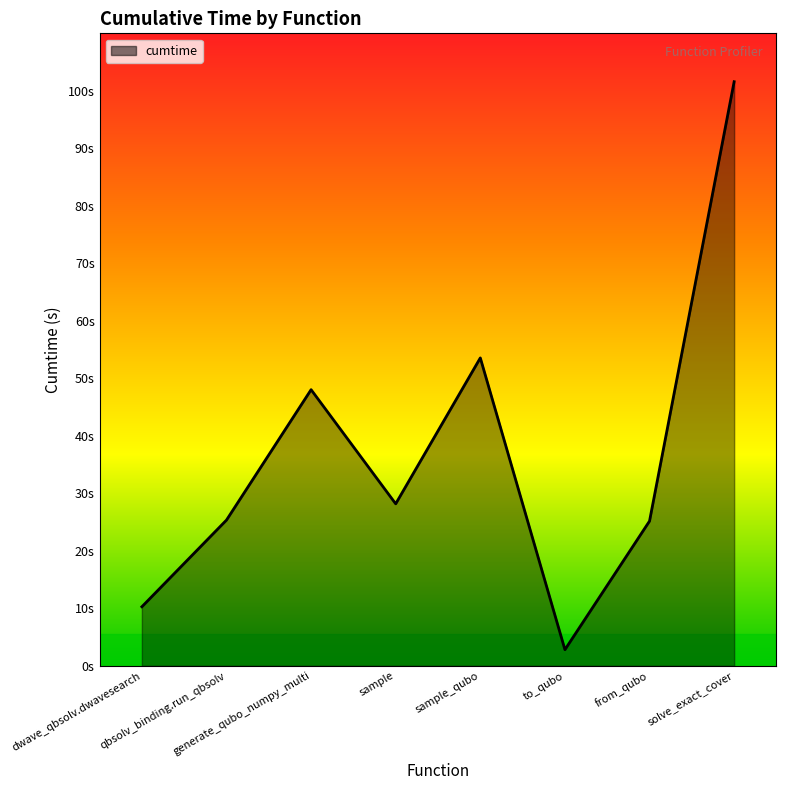

Does the chart display data point markers on the line(s)?

No